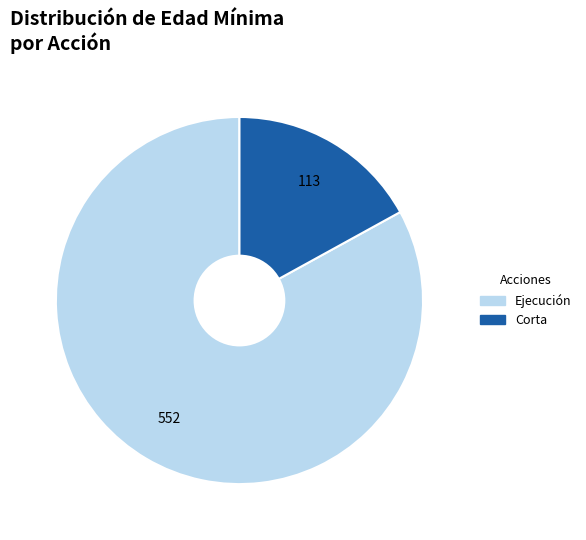

How many slices are in this pie chart?

2